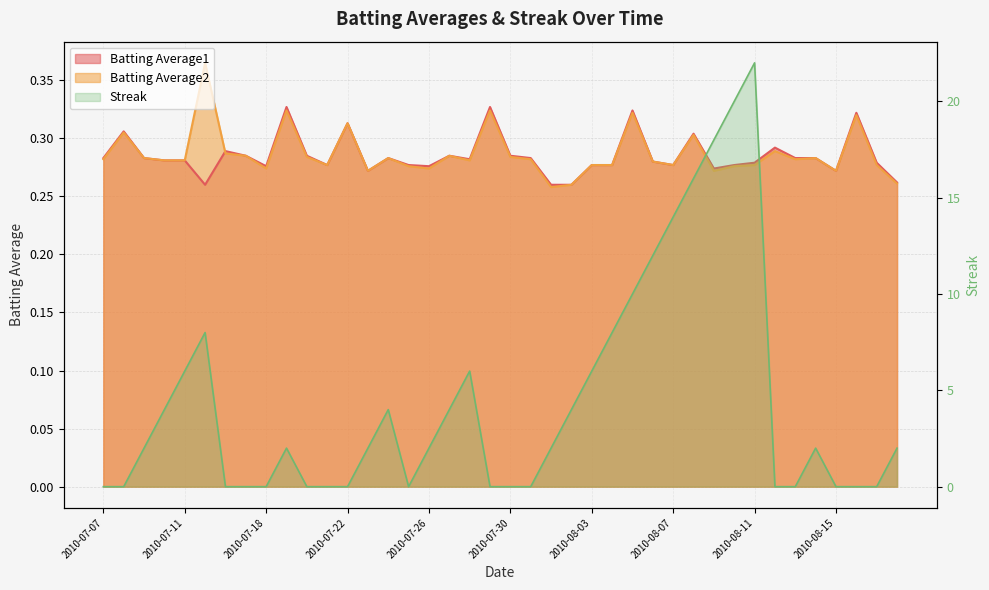

Does the chart have visible grid lines?

Yes